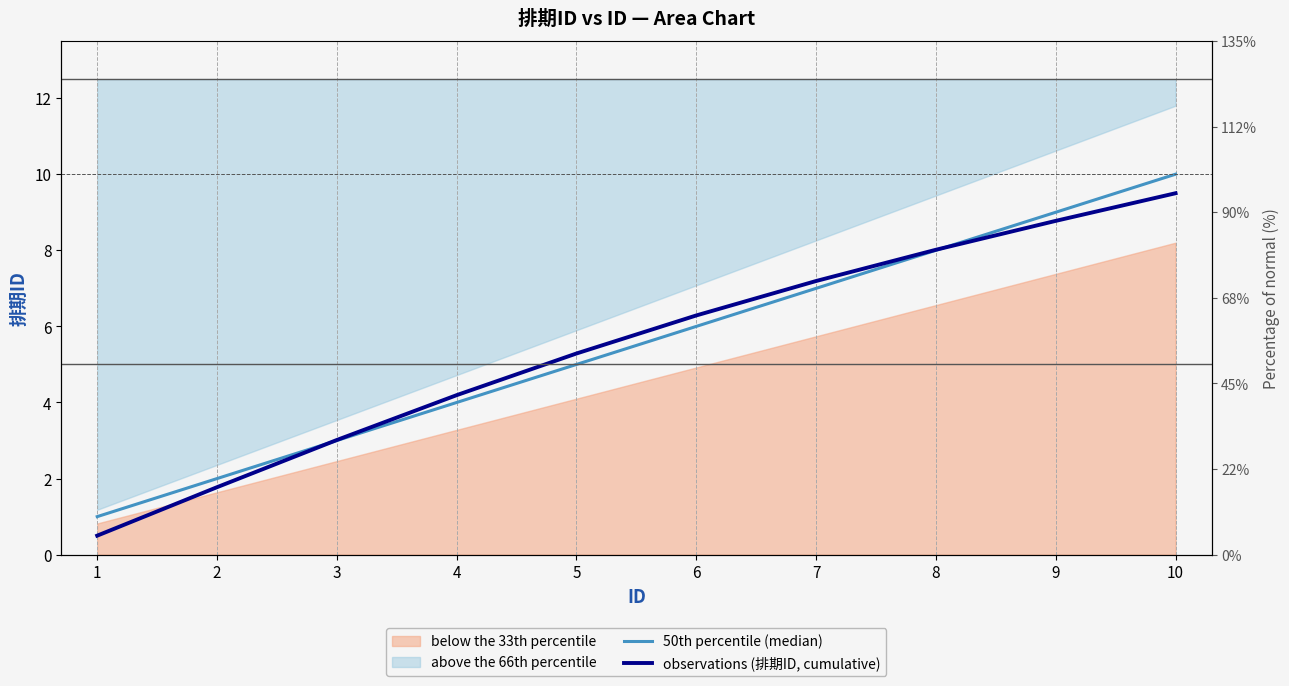

Reading left to right, what are all the values shown in this chart?

50th percentile (median): 1.0	2.0	3.0	4.0	5.0	6.0	7.0	8.0	9.0	10.0
observations (排期ID, cumulative): 0.5	1.8	3.0	4.2	5.3	6.3	7.2	8.0	8.8	9.5